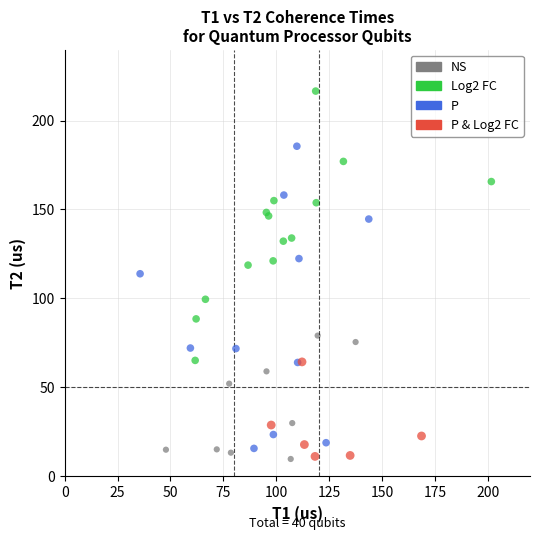

Which series has the largest Y range (max minus min)?

P